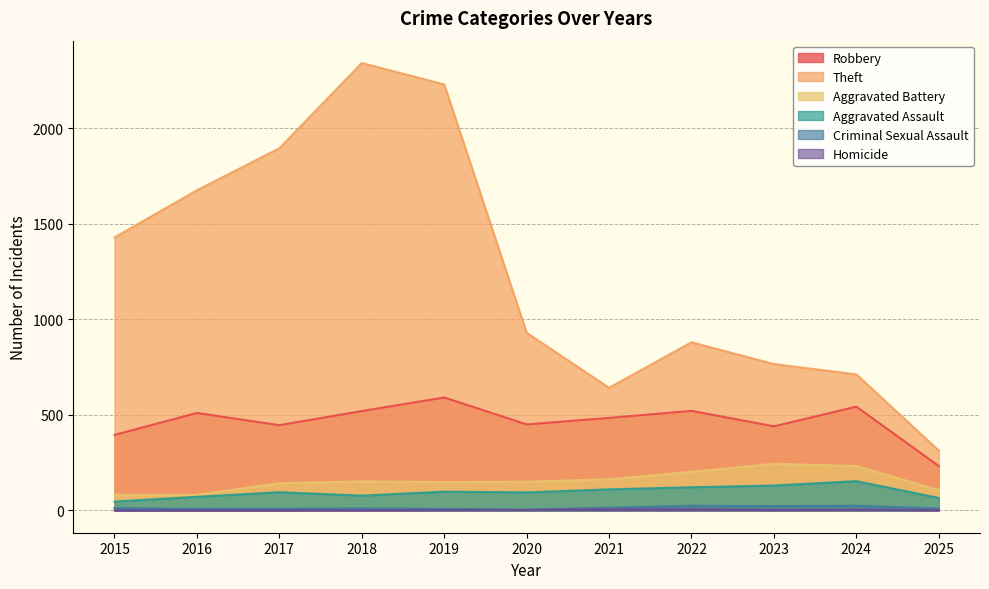

Reading left to right, transcribe all the data shown in this chart.

Robbery: 2015=395	2016=510	2017=446	2018=520	2019=591	2020=450	2021=484	2022=521	2023=440	2024=543	2025=232
Theft: 2015=1429	2016=1676	2017=1896	2018=2342	2019=2230	2020=930	2021=642	2022=880	2023=766	2024=712	2025=313
Aggravated Battery: 2015=82	2016=82	2017=142	2018=152	2019=148	2020=150	2021=163	2022=202	2023=244	2024=232	2025=106
Aggravated Assault: 2015=46	2016=71	2017=95	2018=77	2019=98	2020=94	2021=110	2022=121	2023=130	2024=153	2025=65
Criminal Sexual Assault: 2015=12	2016=8	2017=8	2018=11	2019=8	2020=3	2021=14	2022=24	2023=22	2024=24	2025=10
Homicide: 2015=0	2016=1	2017=1	2018=1	2019=2	2020=3	2021=5	2022=6	2023=2	2024=4	2025=1